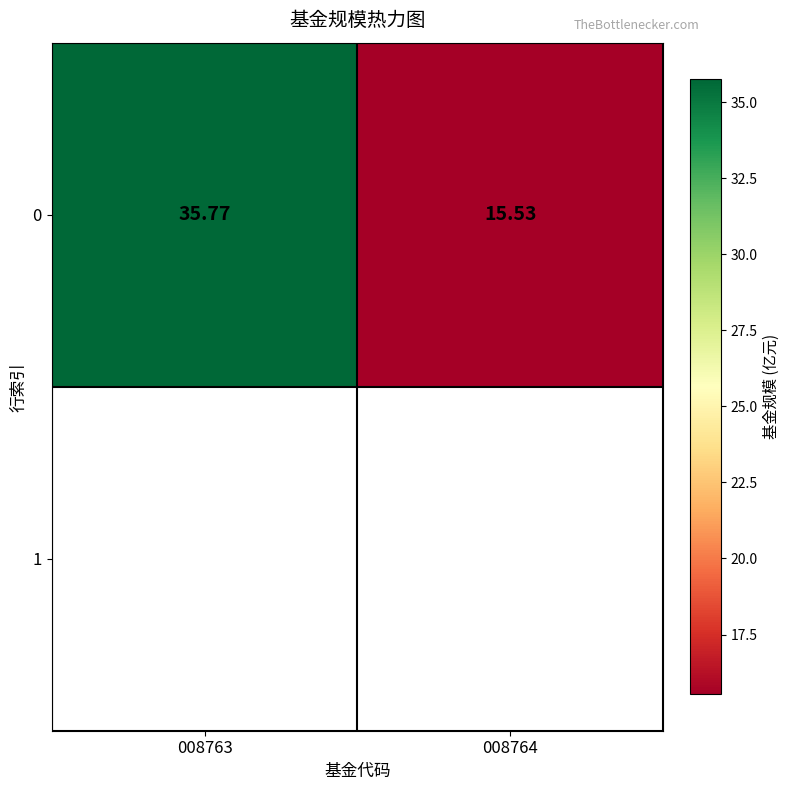

The value at 008763 is 59.5. True or false?

False